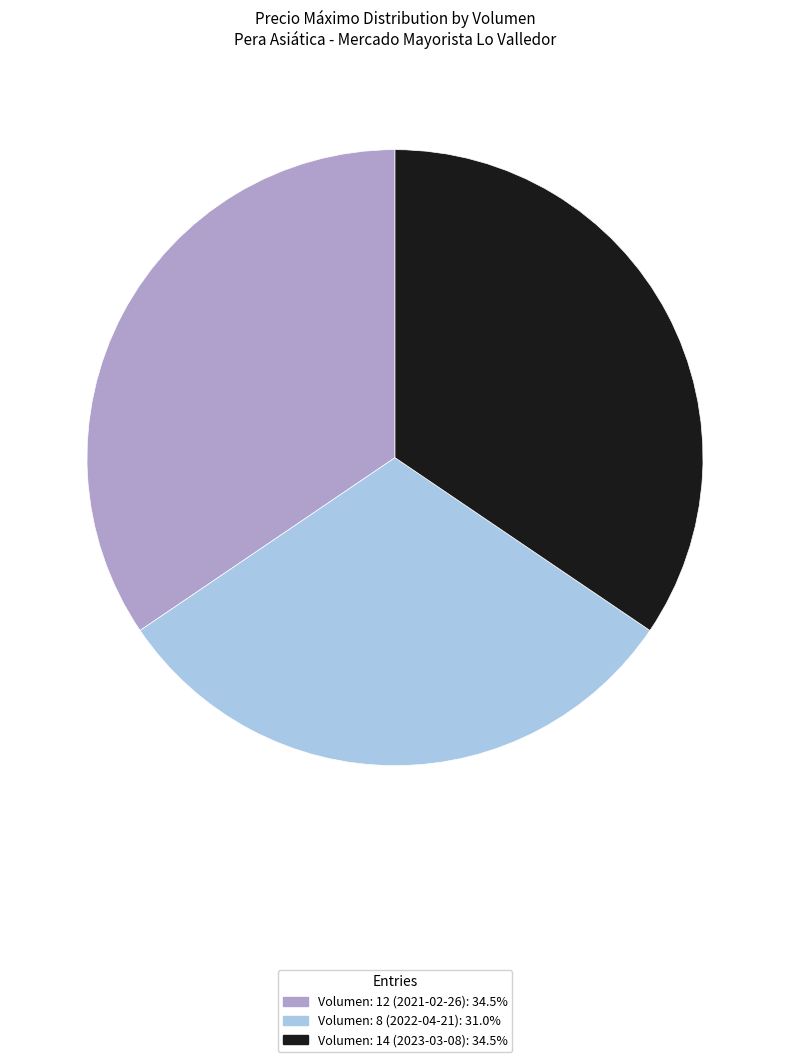

What is the smallest slice in the pie chart?

Volumen: 8 (2022-04-21)